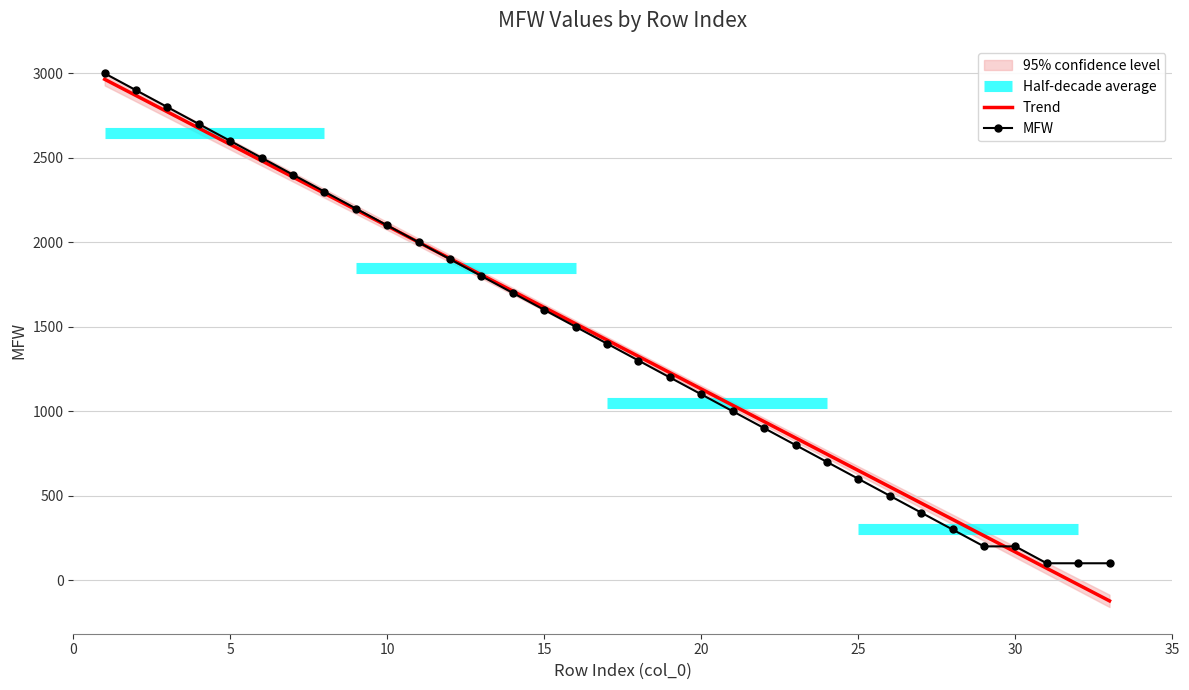

What is the minimum value for MFW?

100.0